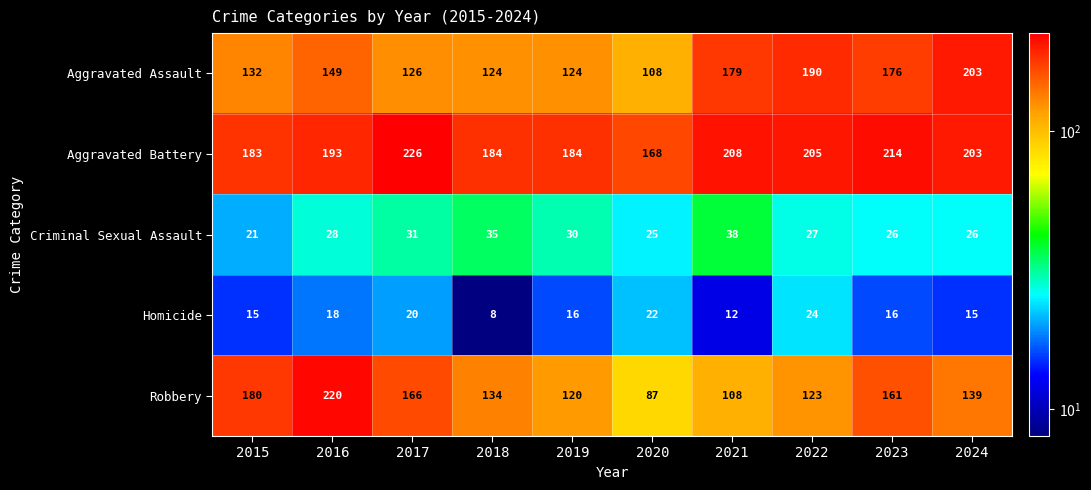

What is the sum of the Criminal Sexual Assault values at 2015 and 2020?

46